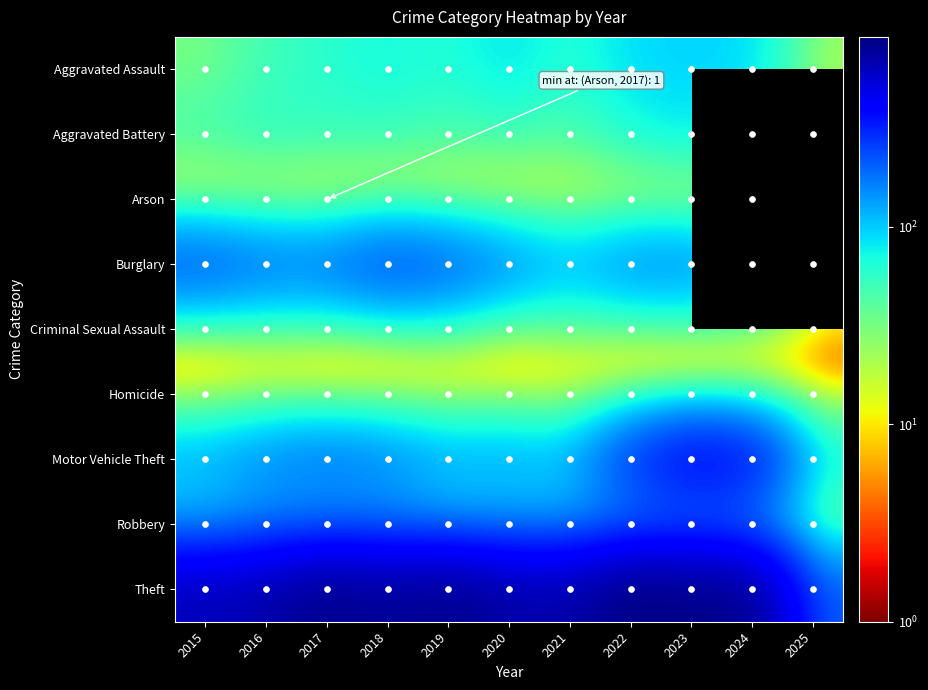

At which label is Theft closest to 558?

2015